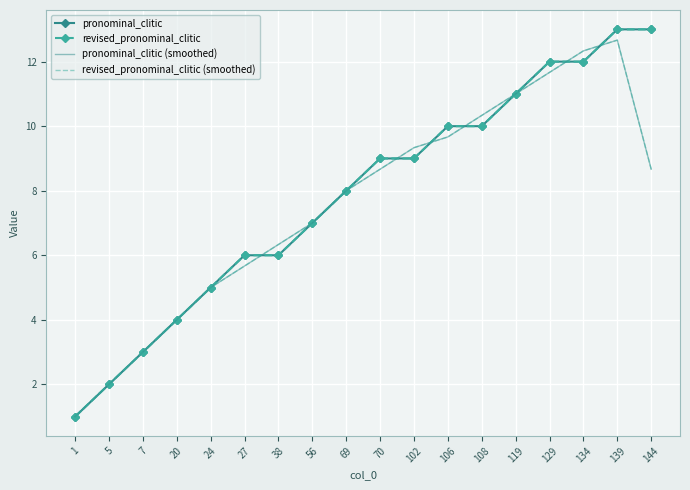

The value of revised_pronominal_clitic at 27 is 6.0. True or false?

True